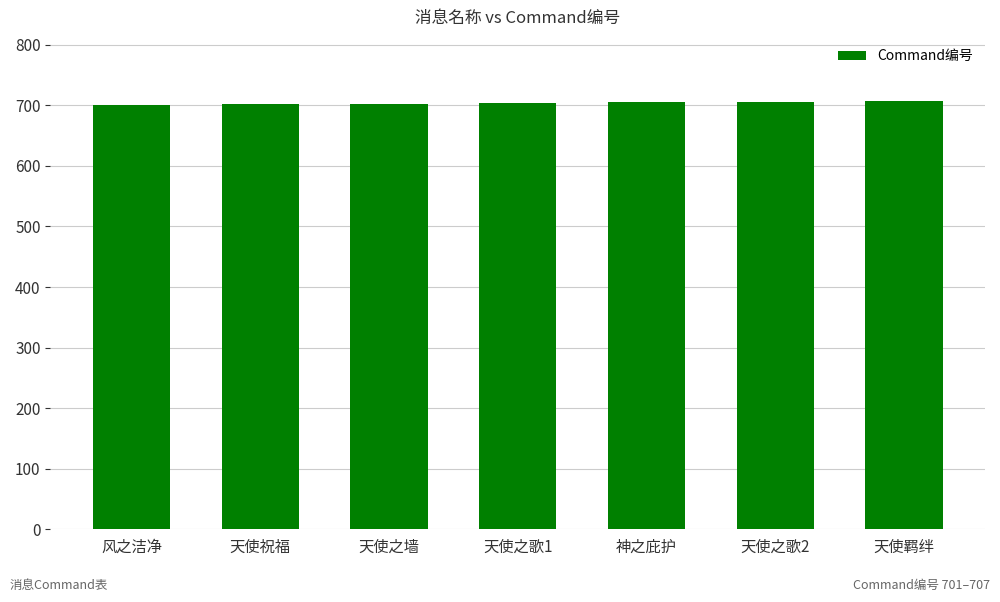

Read the value at 天使之歌1.

704